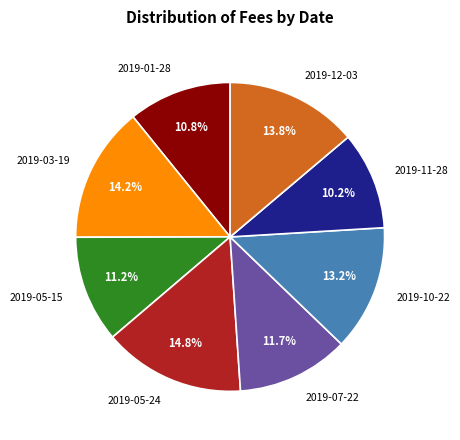

What portion of the pie excludes 2019-12-03?

86.2%